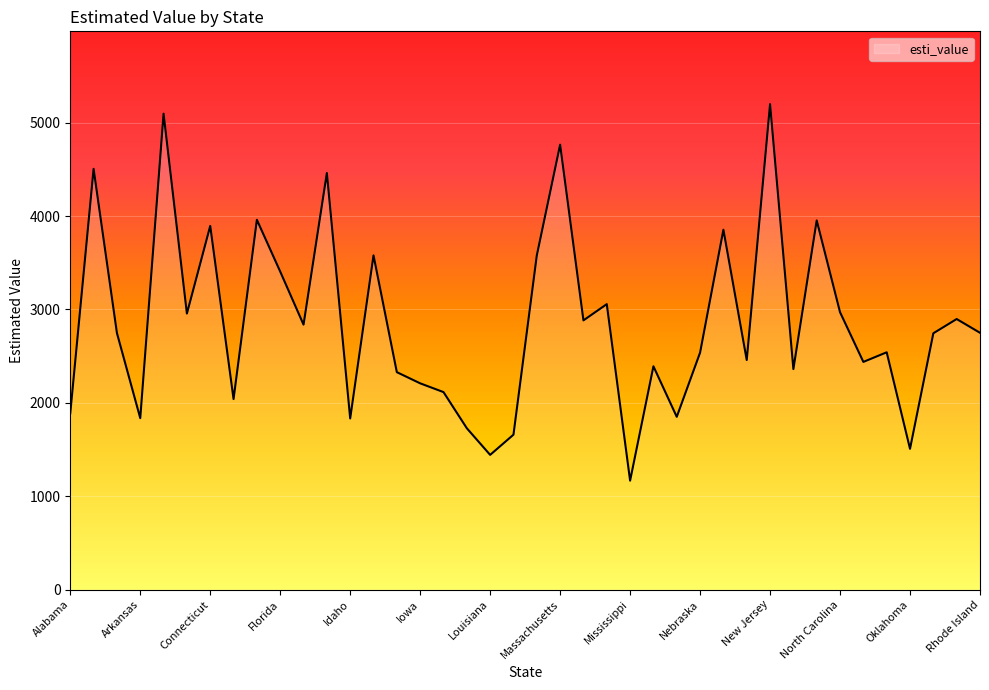

How many distinct data groups are displayed?

1